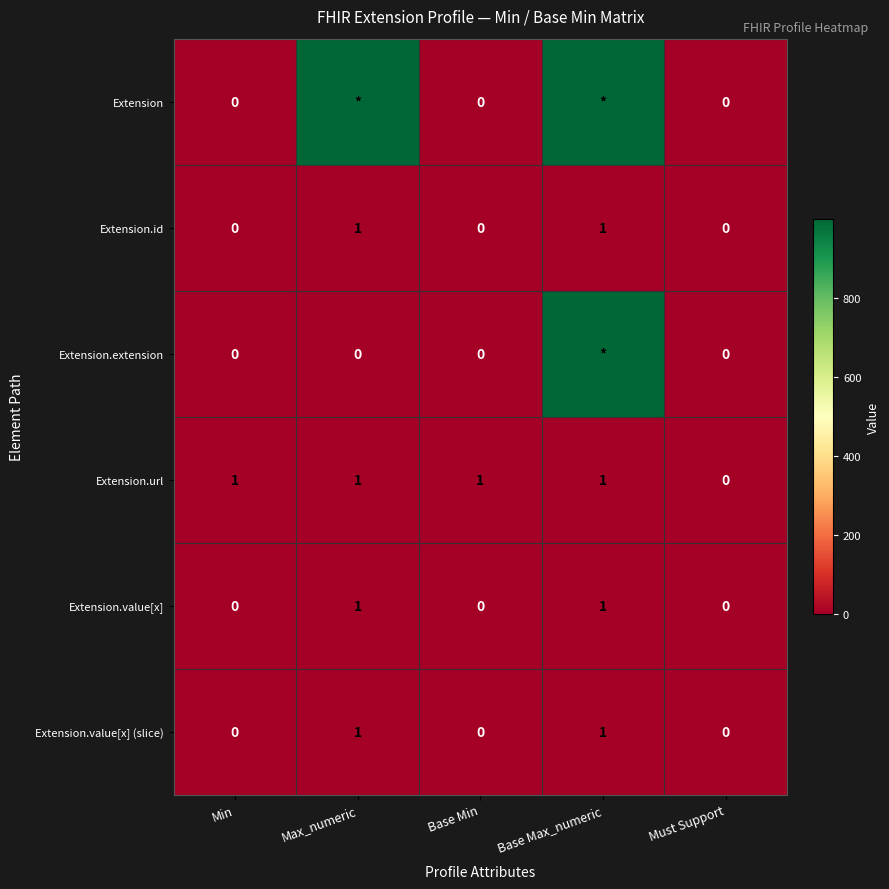

How many Extension.value[x] (slice) values are between 0 and 1?

5